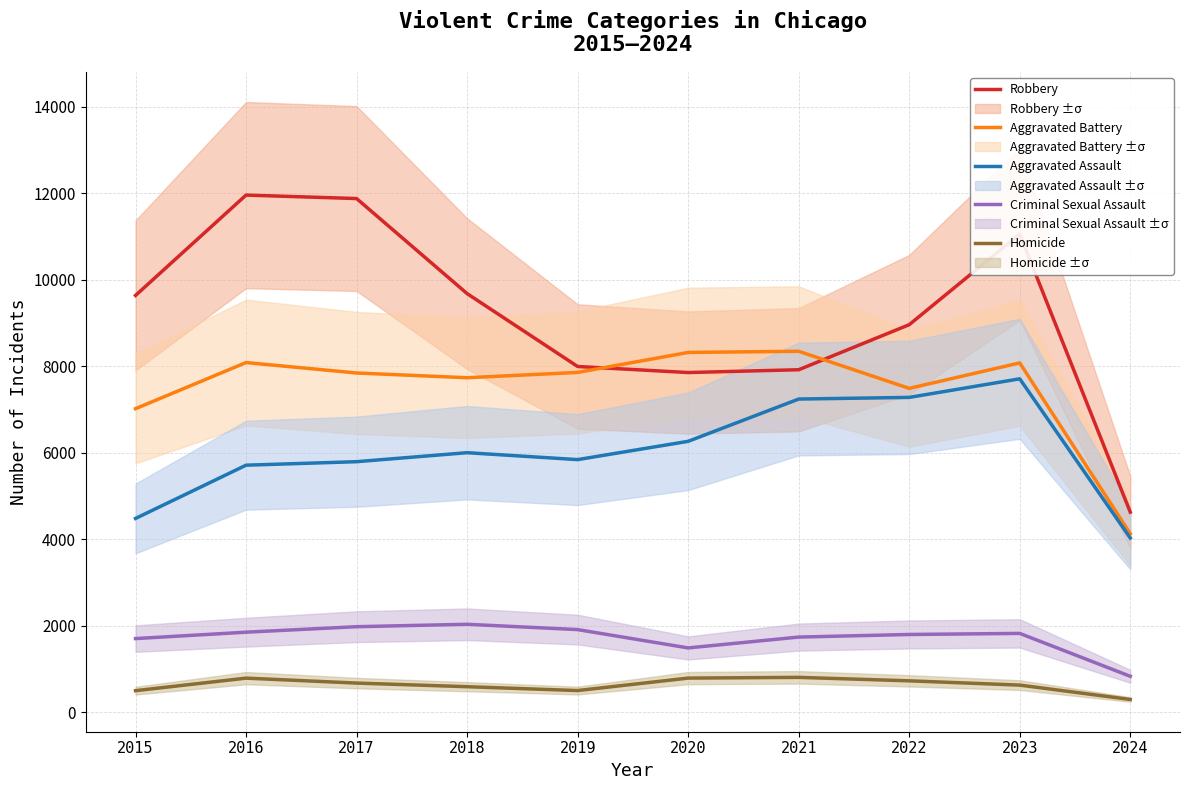

What is the value of the Aggravated Battery point at the 2nd from the left?

8086